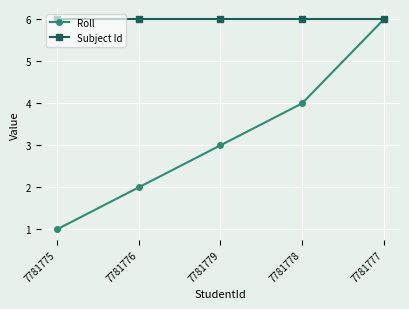

What is the value of the Roll point at the 5th from the left?

6